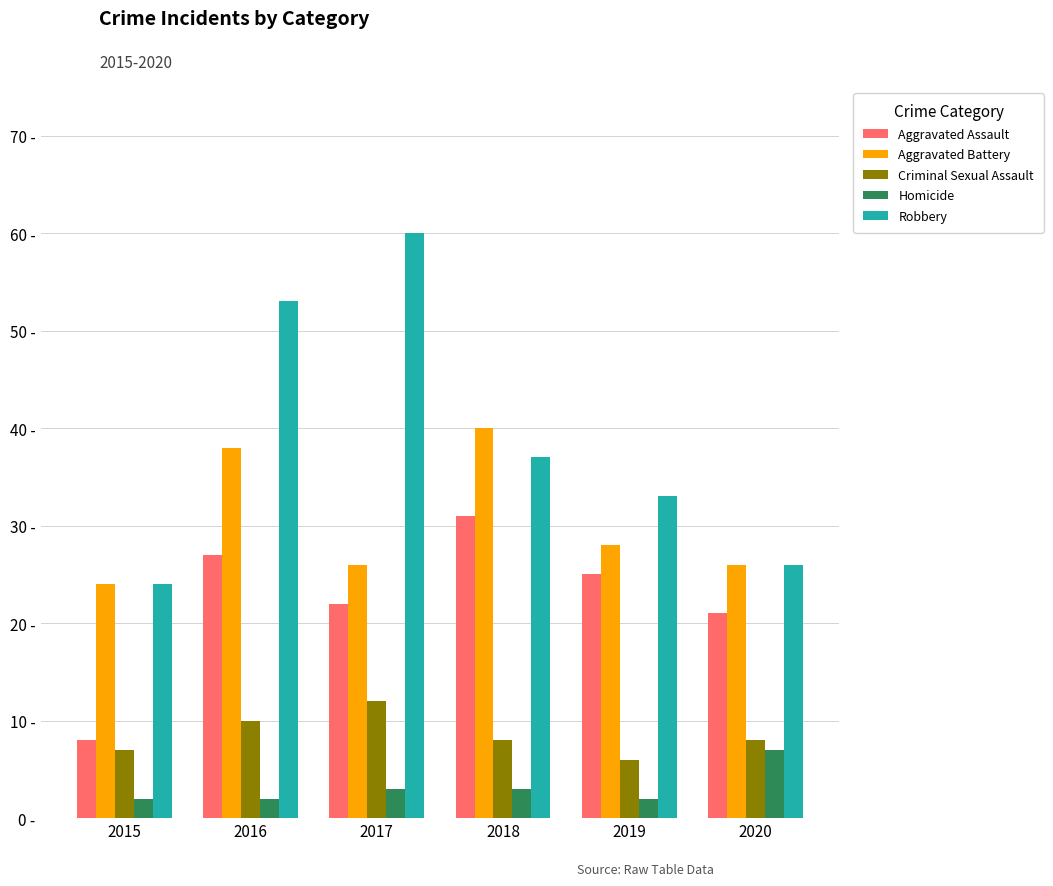

What is the minimum value for Robbery?

24